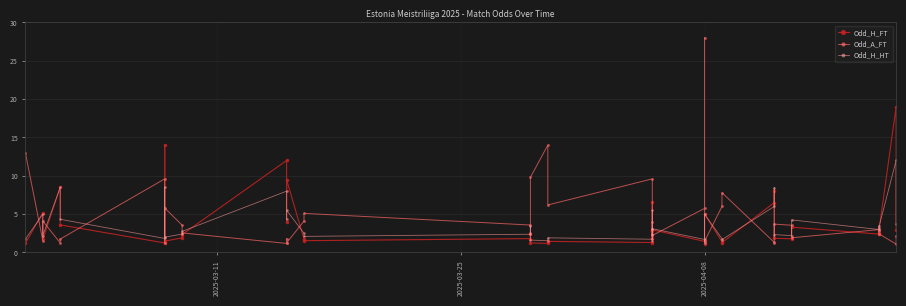

How many times do Odd_H_HT and Odd_A_FT cross each other?

19